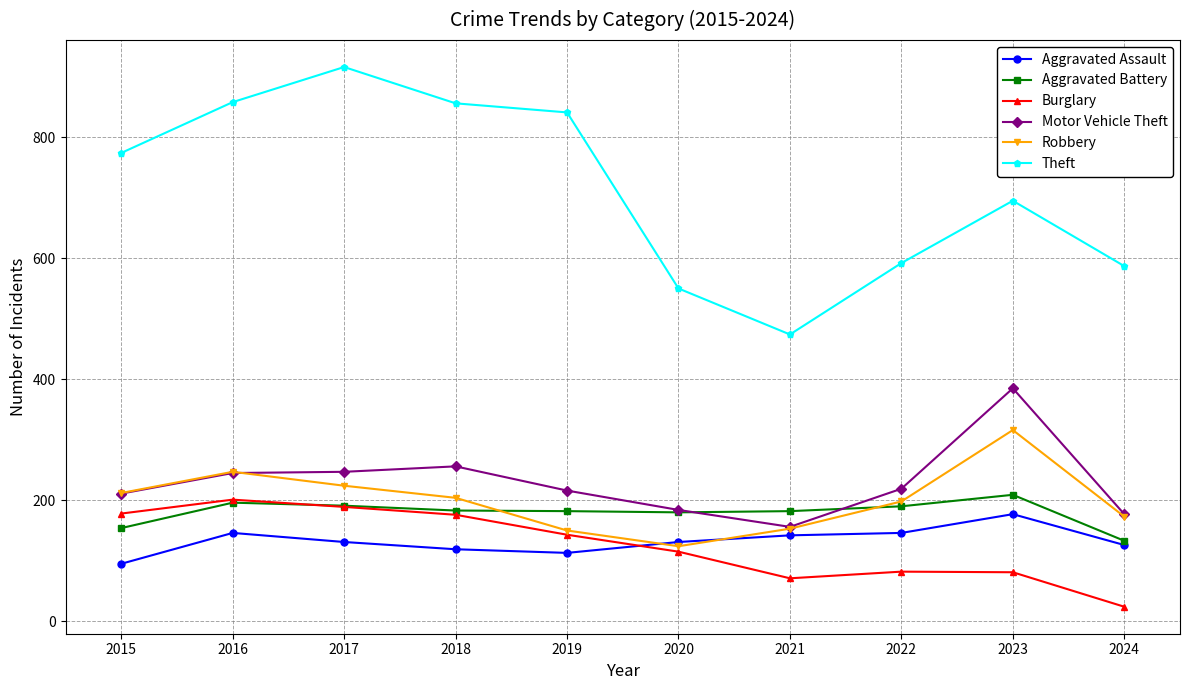

What is the value of the Theft point at the 2nd from the left?

858